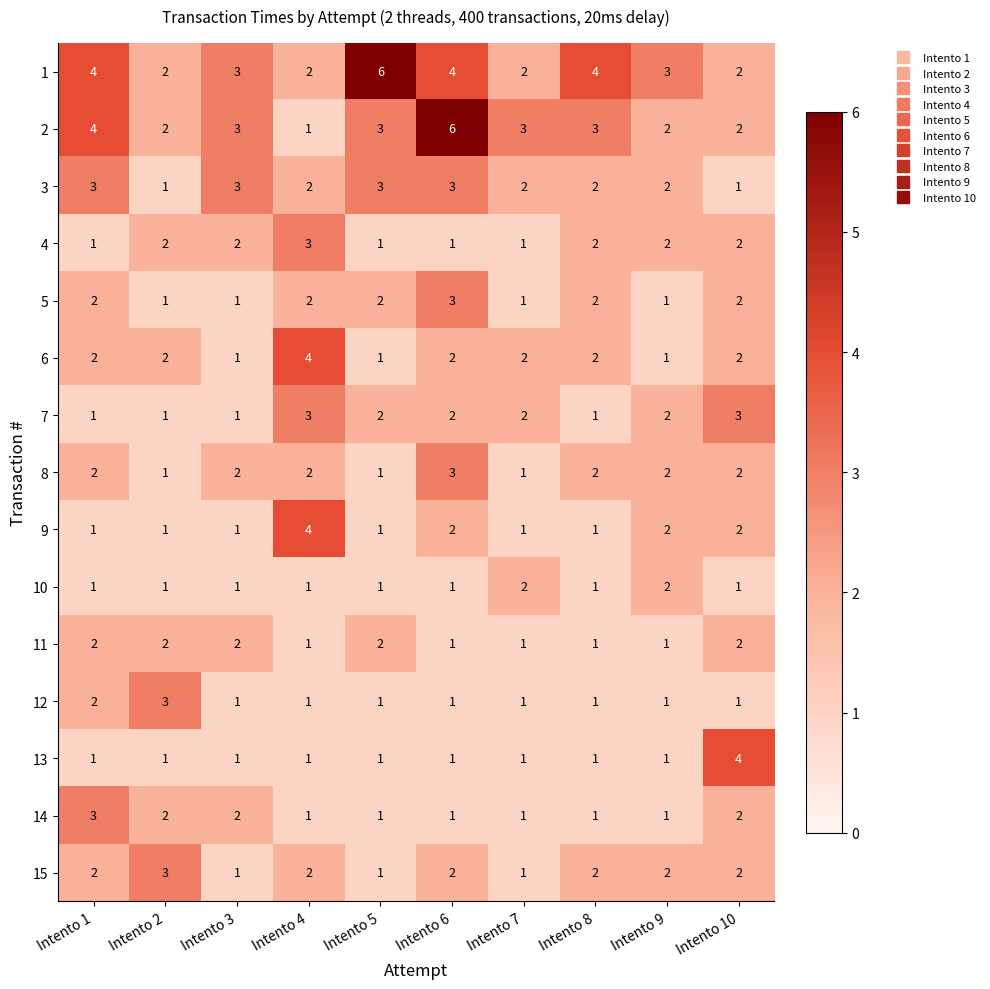

What is the total value across all series at Intento 6?

33